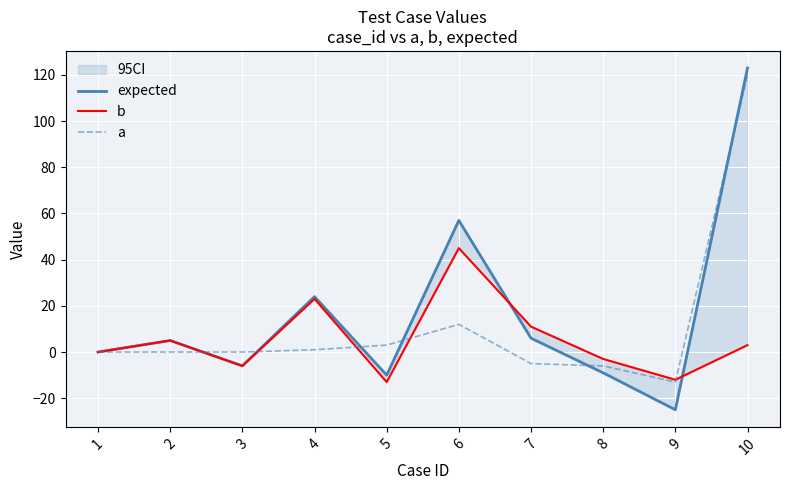

How many interior local peaks does the expected series have?

3